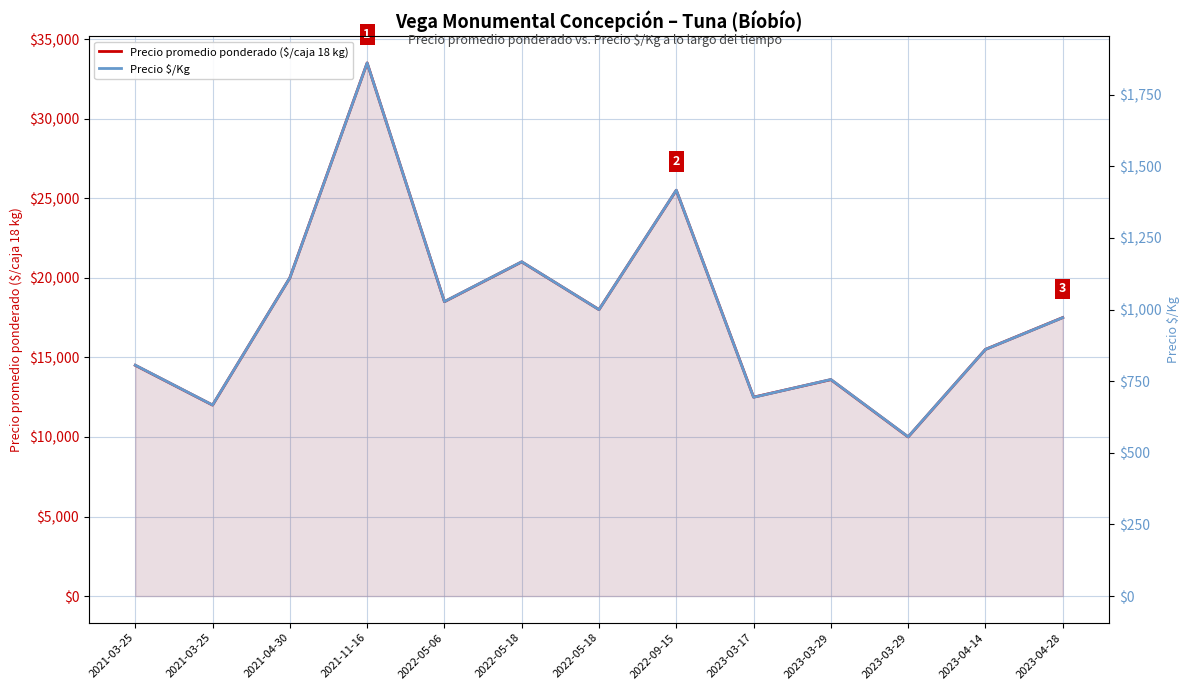

Reading left to right, transcribe all the data shown in this chart.

Precio promedio ponderado ($/caja 18 kg): 2021-03-25=14500	2021-03-25=12000	2021-04-30=20000	2021-11-16=33500	2022-05-06=18500	2022-05-18=21000	2022-05-18=18000	2022-09-15=25500	2023-03-17=12500	2023-03-29=13600	2023-03-29=10000	2023-04-14=15500	2023-04-28=17500
Precio $/Kg: 2021-03-25=806	2021-03-25=667	2021-04-30=1111	2021-11-16=1861	2022-05-06=1028	2022-05-18=1167	2022-05-18=1000	2022-09-15=1417	2023-03-17=694	2023-03-29=756	2023-03-29=556	2023-04-14=861	2023-04-28=972